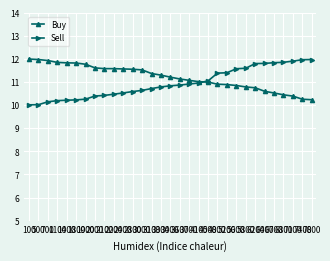

What are all the series names shown in the legend?

Buy, Sell